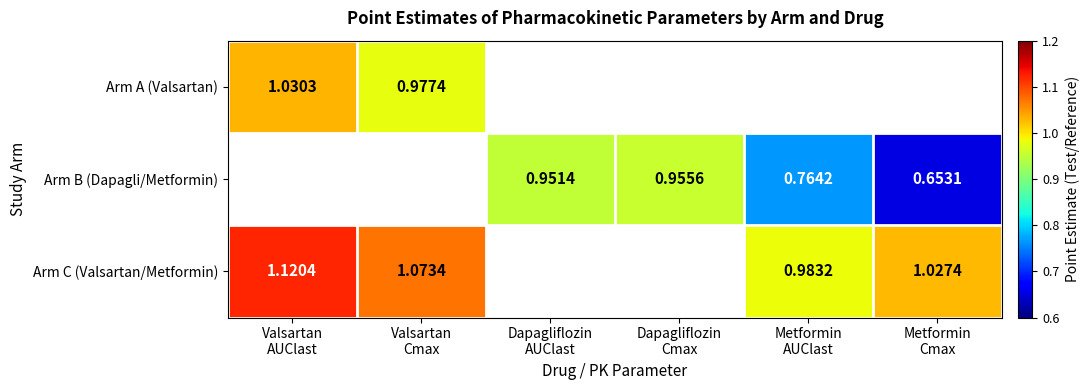

What is the difference between the Arm B (Dapagli/Metformin) values at Dapagliflozin AUClast and Metformin Cmax?

0.3